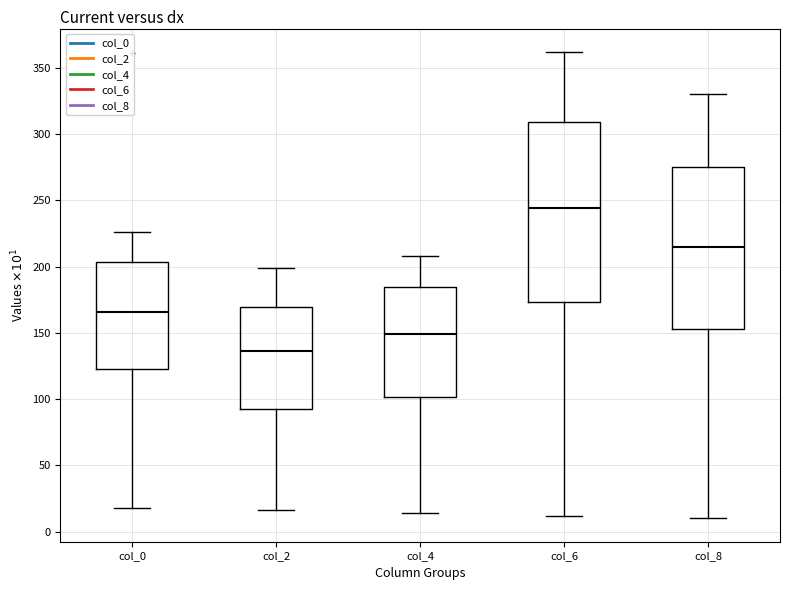

Which box's median line is the highest?

col_6